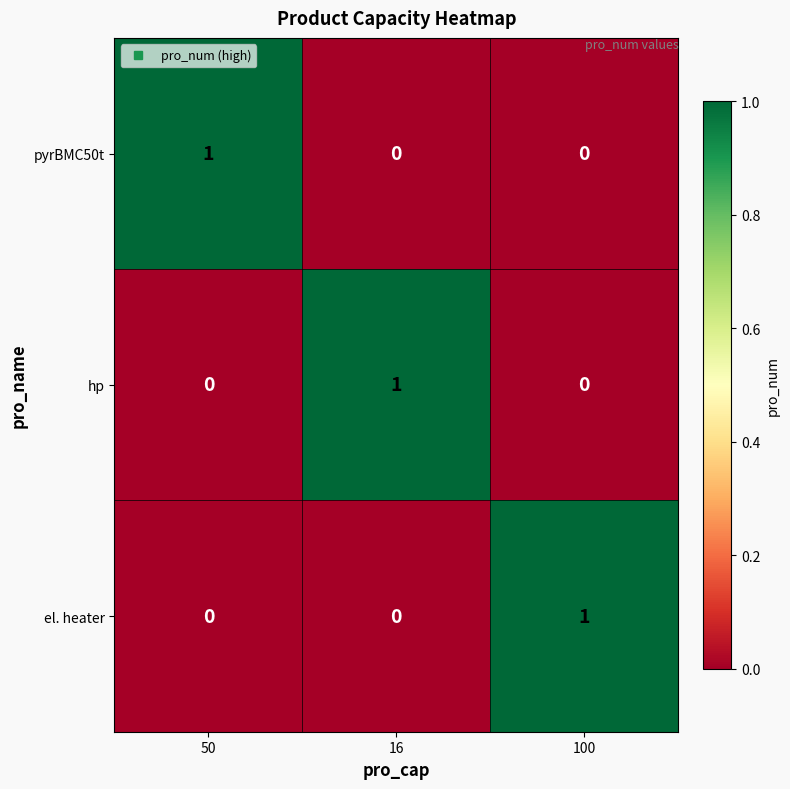

What is the spread (max minus min) of values at 100?

1